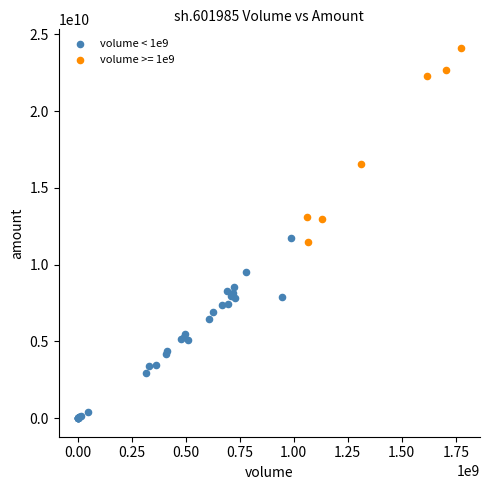

Which series reaches the maximum Y coordinate?

volume >= 1e9